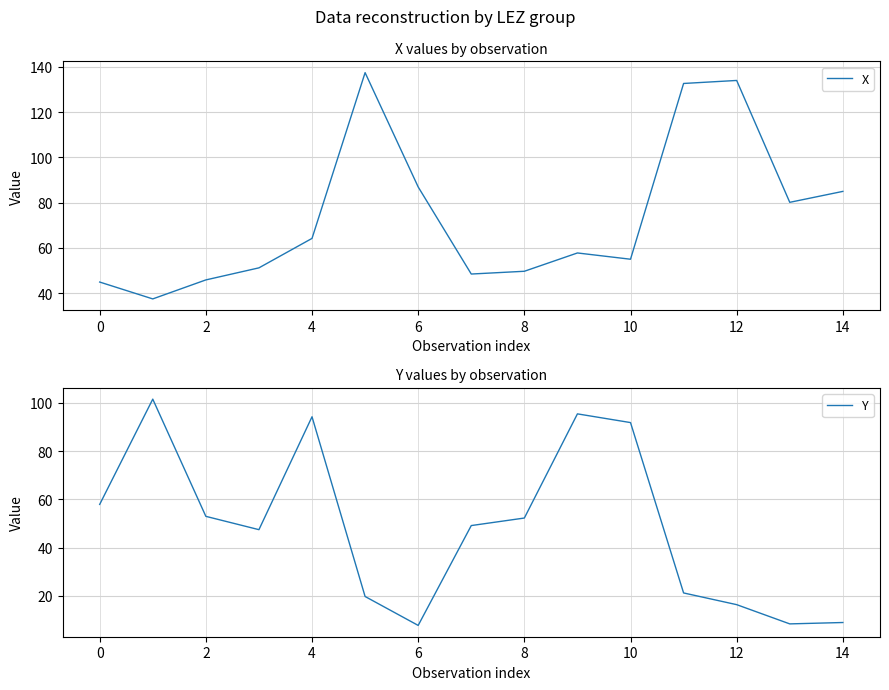

What is the difference between the second highest and second lowest values in the X series?

89.1